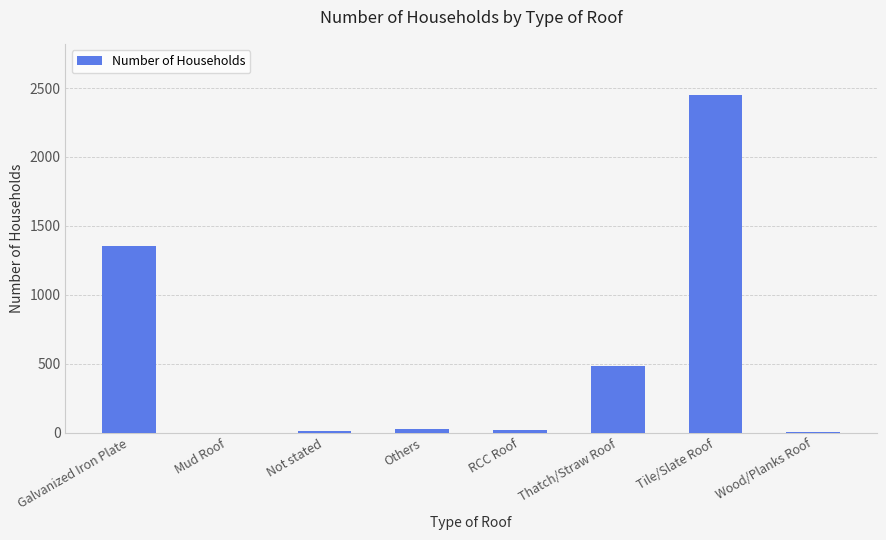

What is the maximum value shown in the chart?

2453